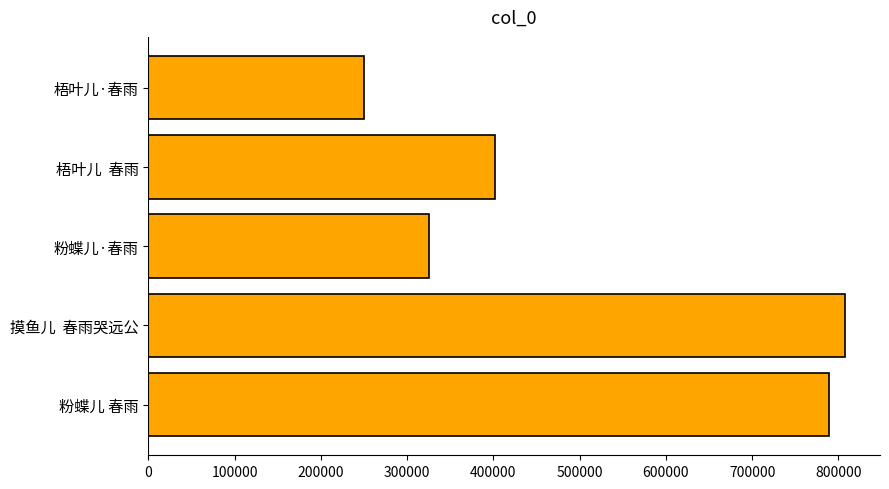

List the labels in order of value, smallest first.

梧叶儿·春雨, 粉蝶儿·春雨, 梧叶儿  春雨, 粉蝶儿 春雨, 摸鱼儿  春雨哭远公